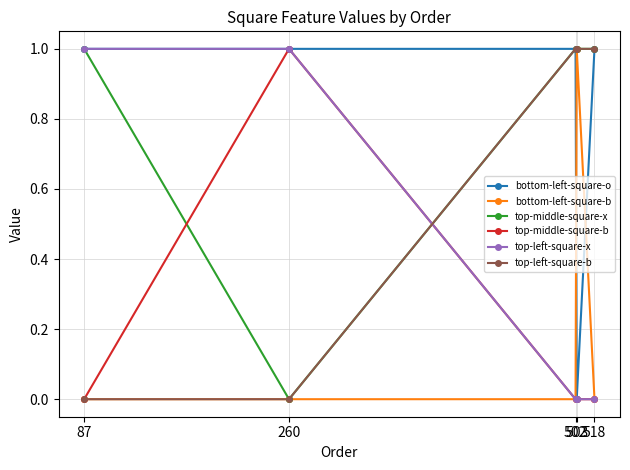

What is the value of the bottom-left-square-o point at the 5th from the left?

1